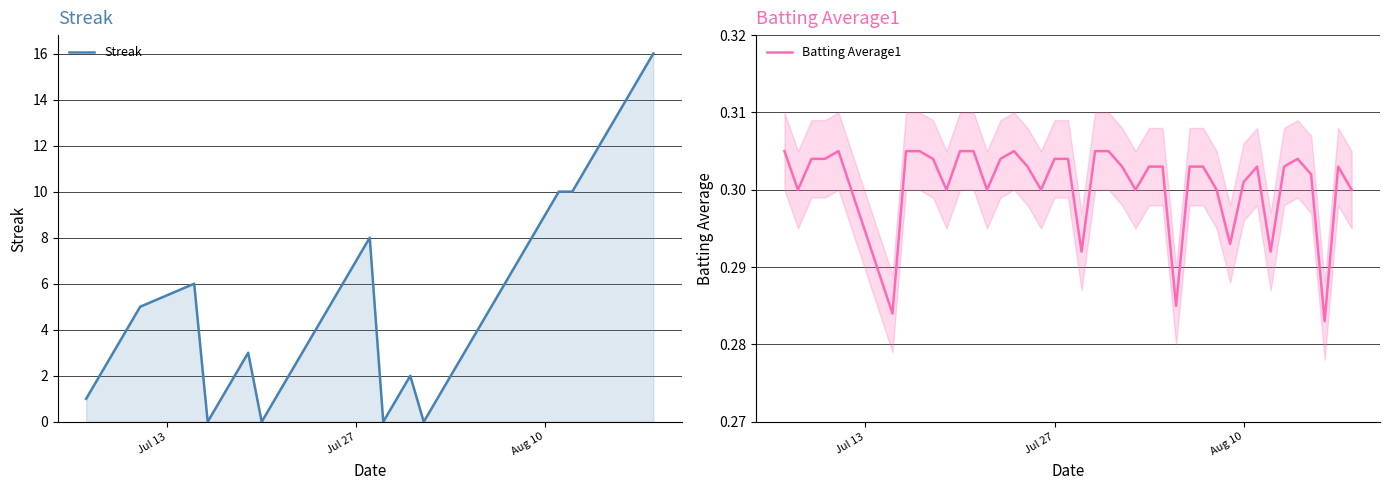

Reading right to left, list all the values displayed in this chart.

Streak: 16.0	15.0	14.0	13.0	12.0	11.0	10.0	10.0	9.0	8.0	7.0	6.0	5.0	4.0	3.0	2.0	1.0	0.0	2.0	1.0	0.0	8.0	7.0	6.0	5.0	4.0	3.0	2.0	1.0	0.0	3.0	2.0	1.0	0.0	6.0	5.0	4.0	3.0	2.0	1.0
Batting Average1: 0.3	0.3	0.3	0.3	0.3	0.3	0.3	0.3	0.3	0.3	0.3	0.3	0.3	0.3	0.3	0.3	0.3	0.3	0.3	0.3	0.3	0.3	0.3	0.3	0.3	0.3	0.3	0.3	0.3	0.3	0.3	0.3	0.3	0.3	0.3	0.3	0.3	0.3	0.3	0.3